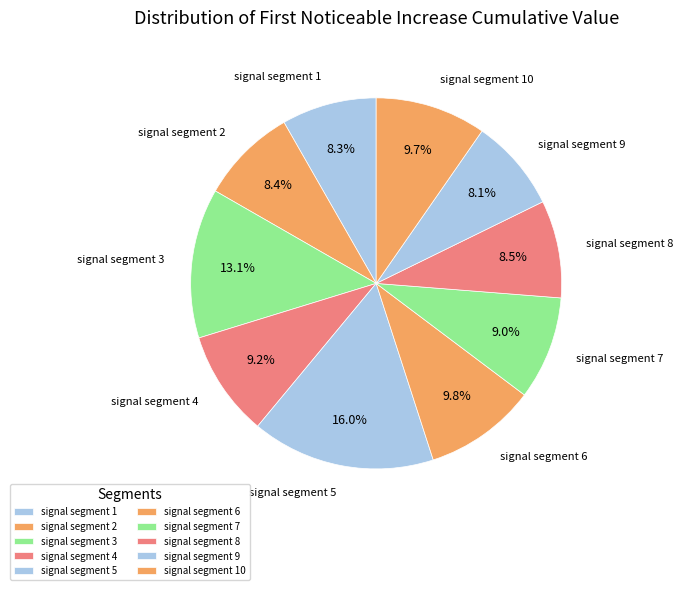

How many slices are in this pie chart?

10